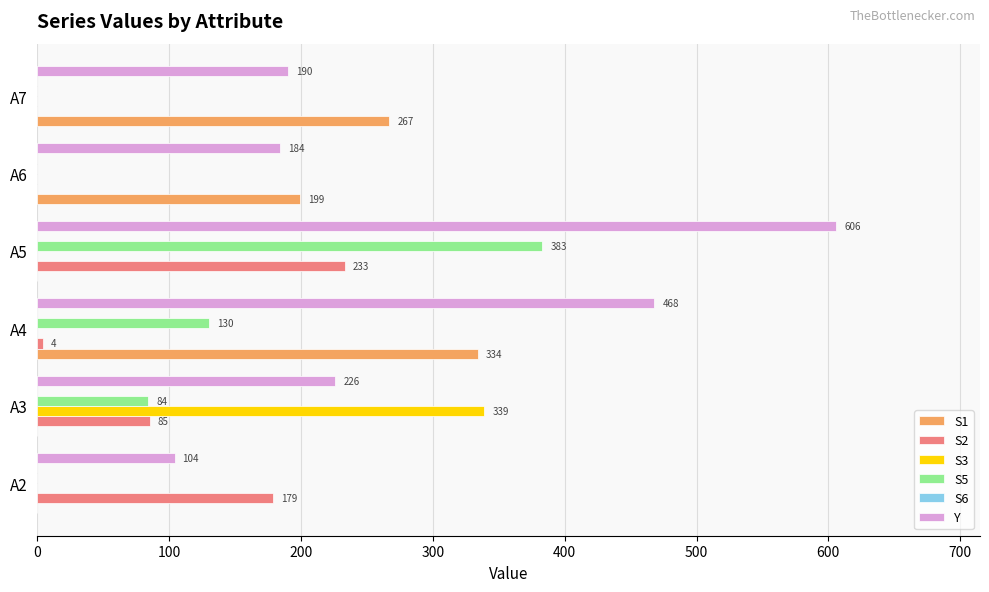

What is the sum of all S5 values?

597